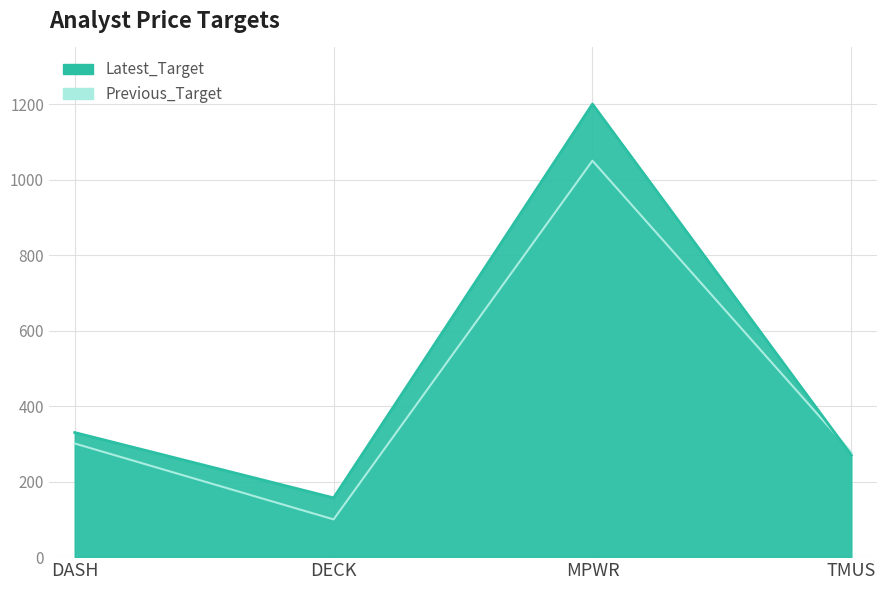

Which has a higher value, DASH or TMUS?

DASH